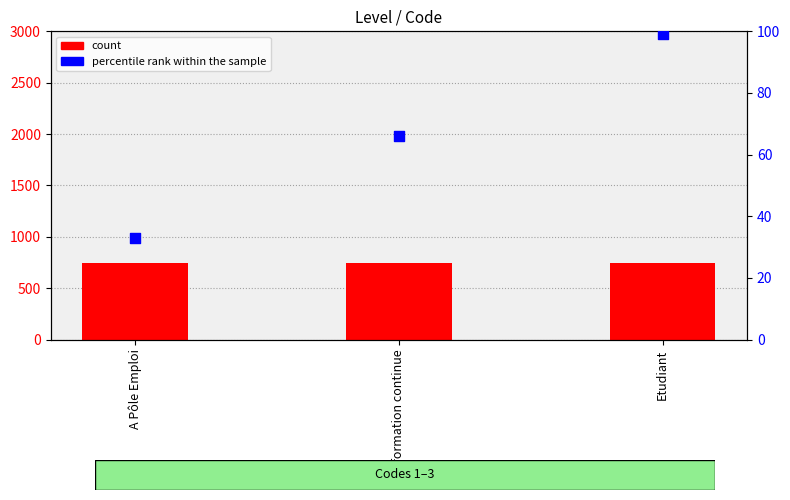

At which category is the sum across all series the highest?

Etudiant